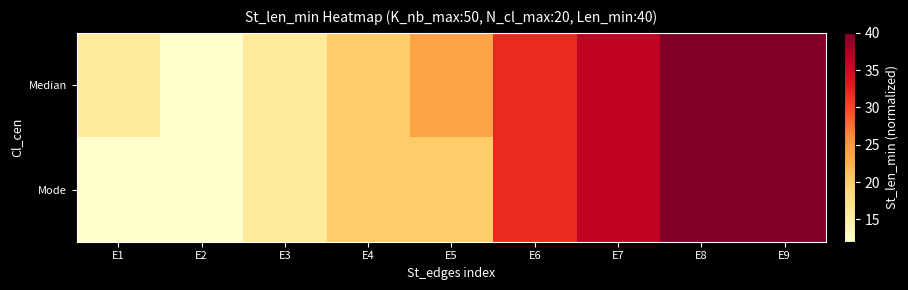

At E9, list the series in order from smallest to largest.

Median, Mode